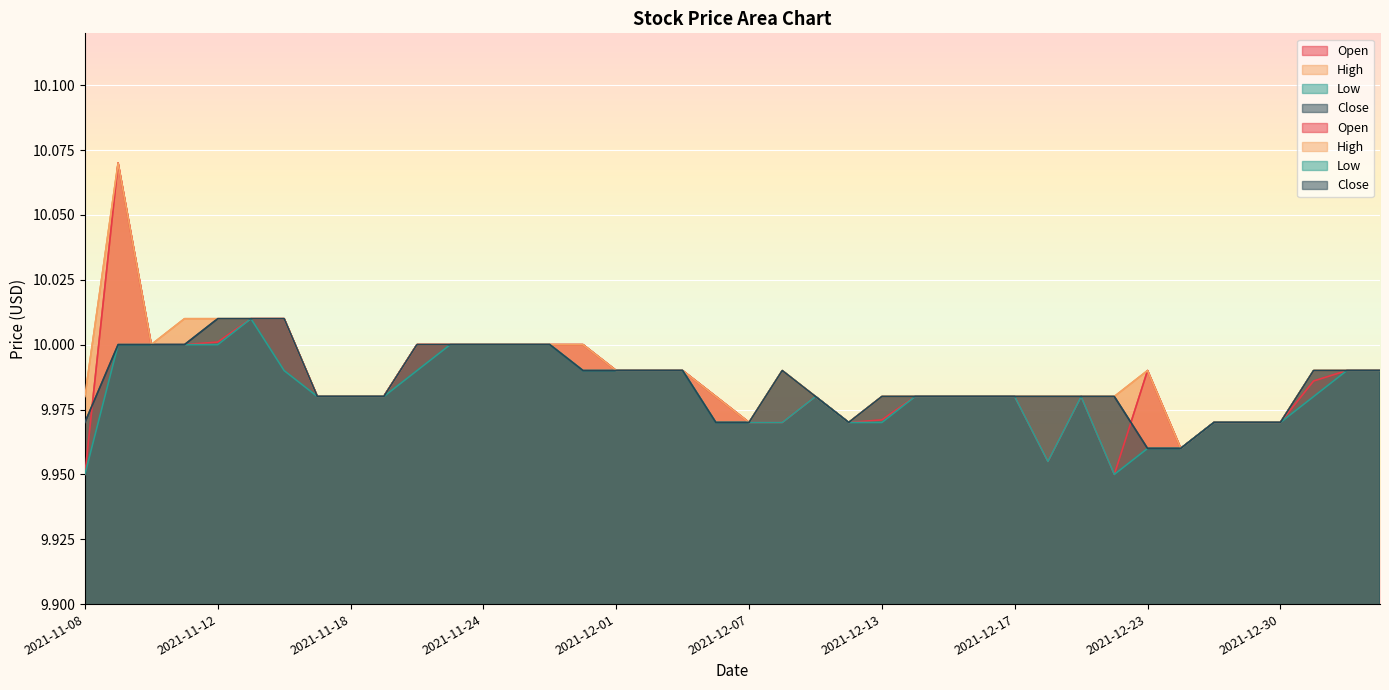

Count the Low values in the range 9 to 10.

39